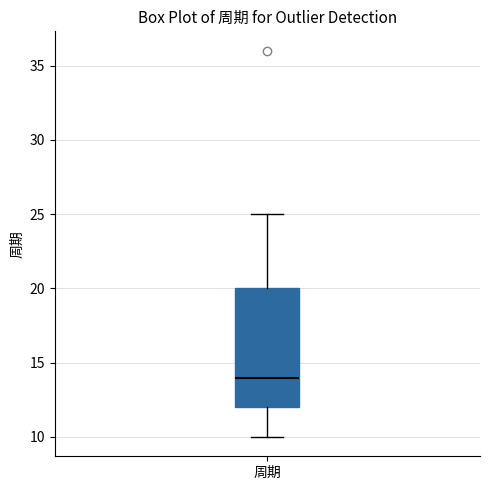

Where is the upper edge of the box for 周期 on the y-axis? The values are not printed on the chart, so give them approximately, as read against the axis.

20